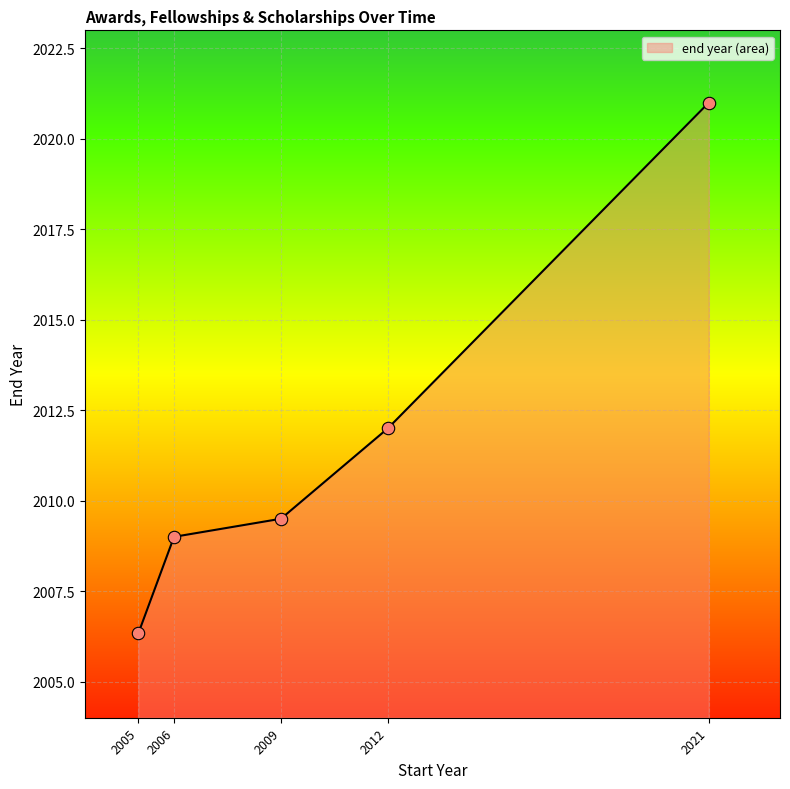

Approximately how many times larger is the value at 2021 compared to 2009?

1.0